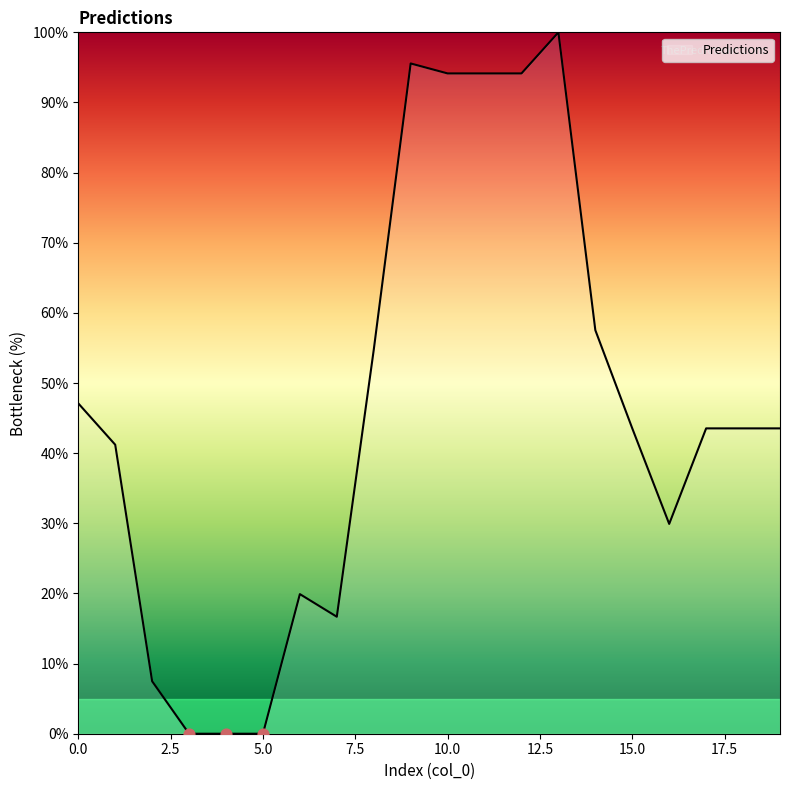

What is the maximum value shown in the chart?

100.0